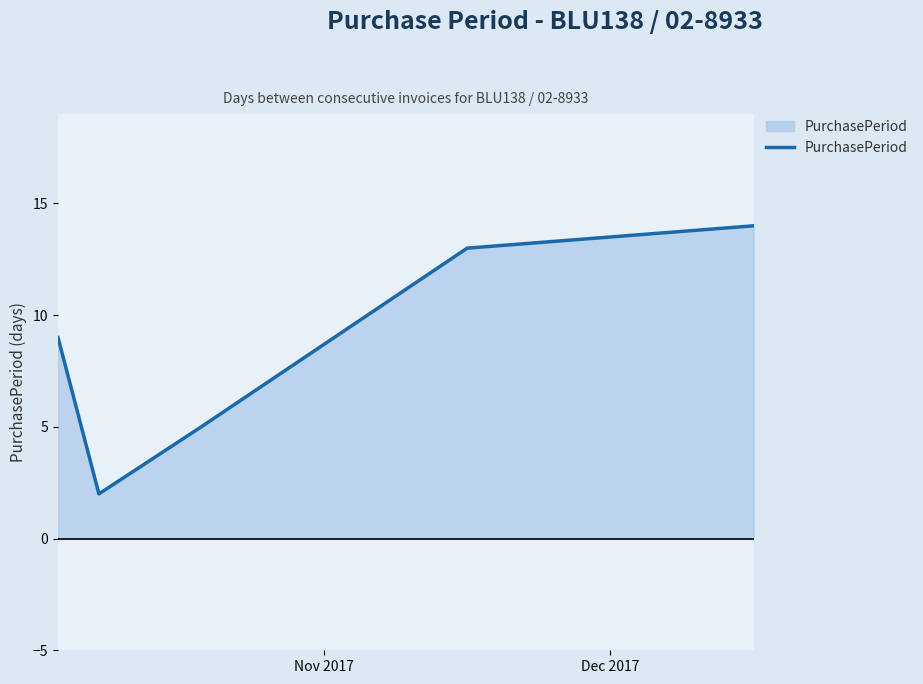

What is the greatest value displayed?

14